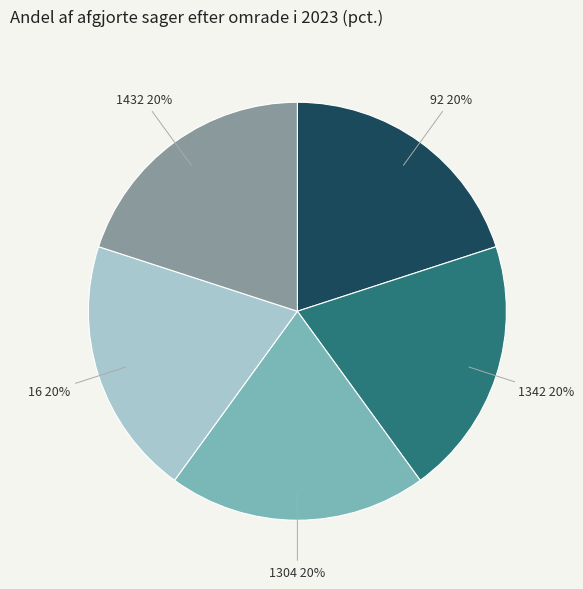

Count the number of slices in the pie.

5